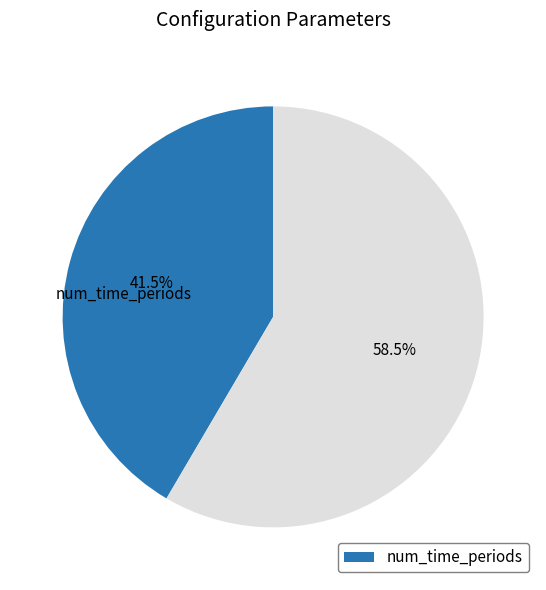

Is there a majority slice in this chart?

Yes